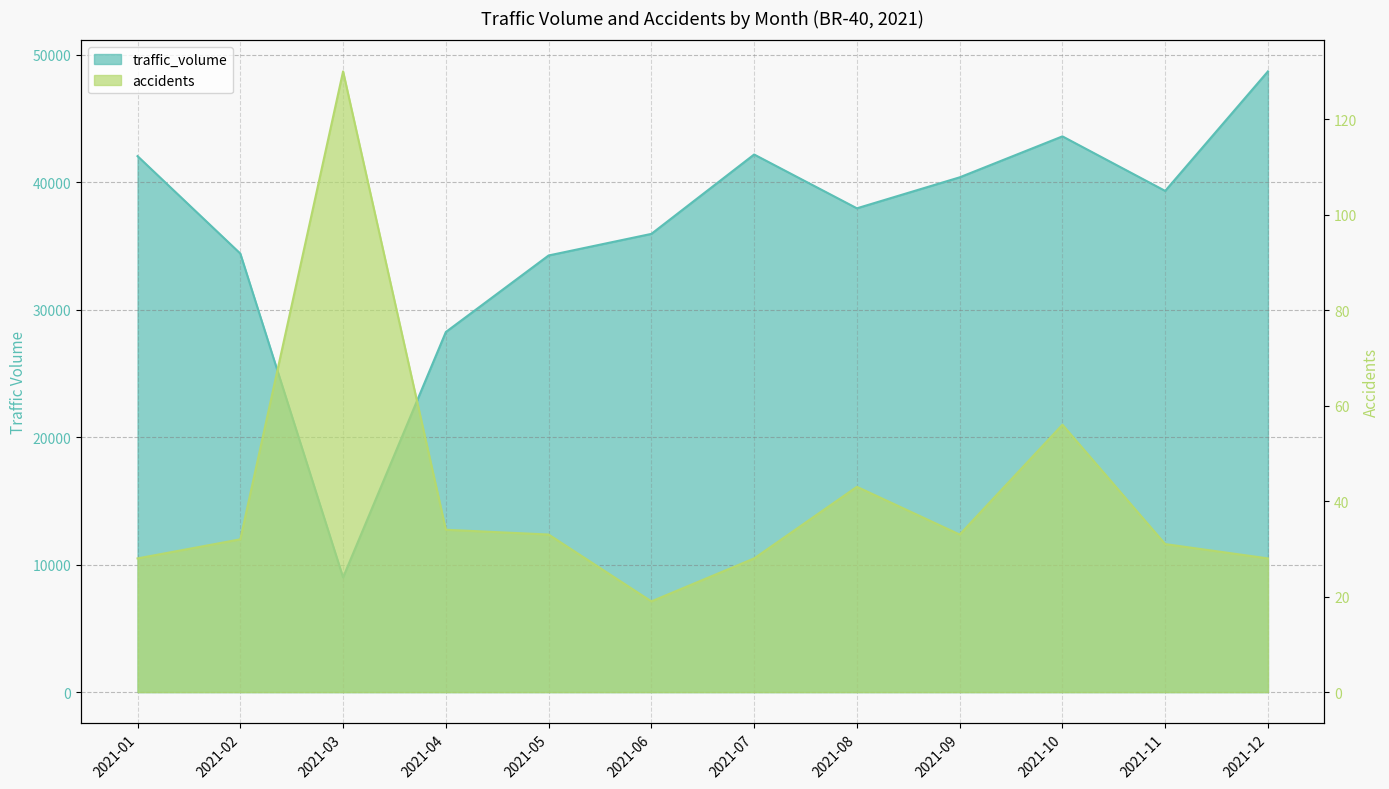

Reading right to left, extract all data points from this chart.

traffic_volume: 2021-12=48682	2021-11=39308	2021-10=43586	2021-09=40373	2021-08=37944	2021-07=42164	2021-06=35938	2021-05=34245	2021-04=28242	2021-03=8996	2021-02=34395	2021-01=42036
accidents: 2021-12=28	2021-11=31	2021-10=56	2021-09=33	2021-08=43	2021-07=28	2021-06=19	2021-05=33	2021-04=34	2021-03=130	2021-02=32	2021-01=28